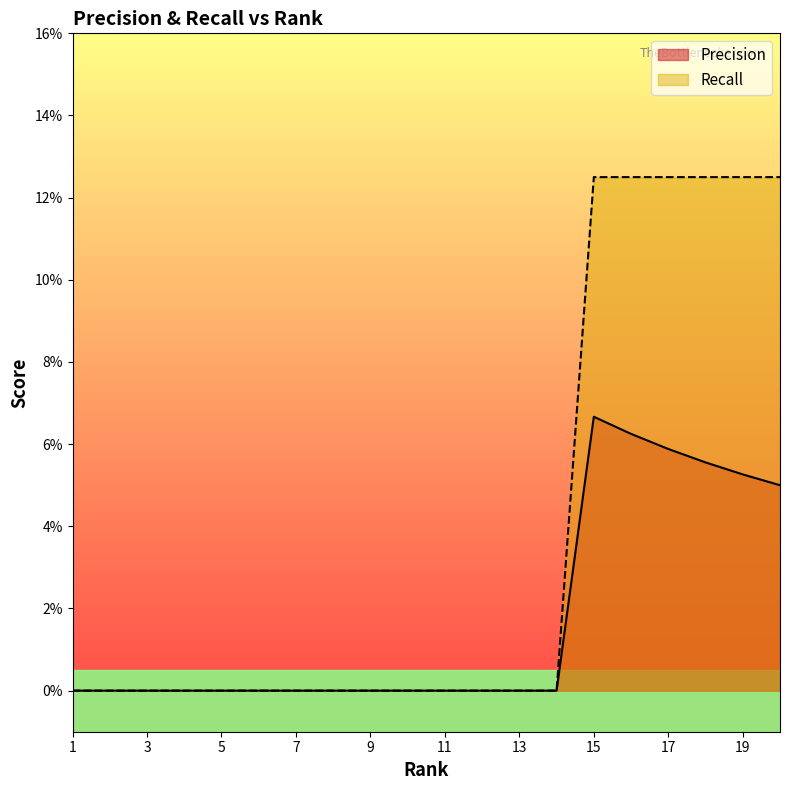

At 11, list the series in order from smallest to largest.

Precision, Recall